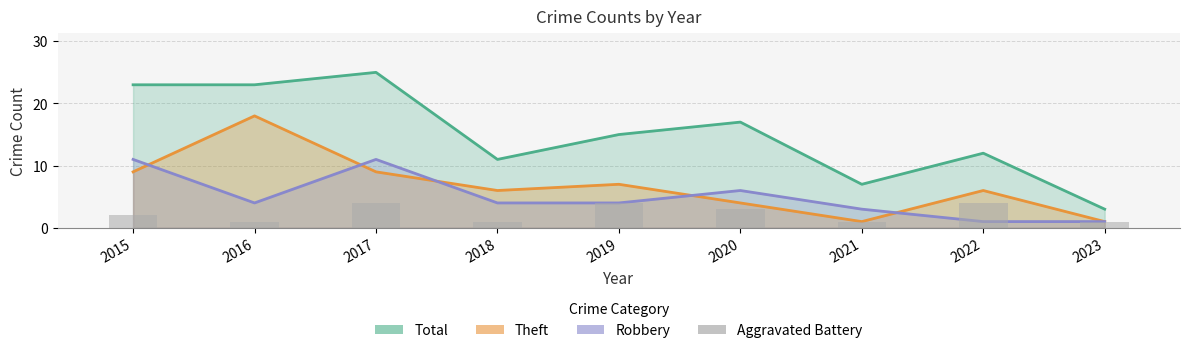

Rank the categories by Robbery value from lowest to highest.

2022, 2023, 2021, 2016, 2018, 2019, 2020, 2015, 2017